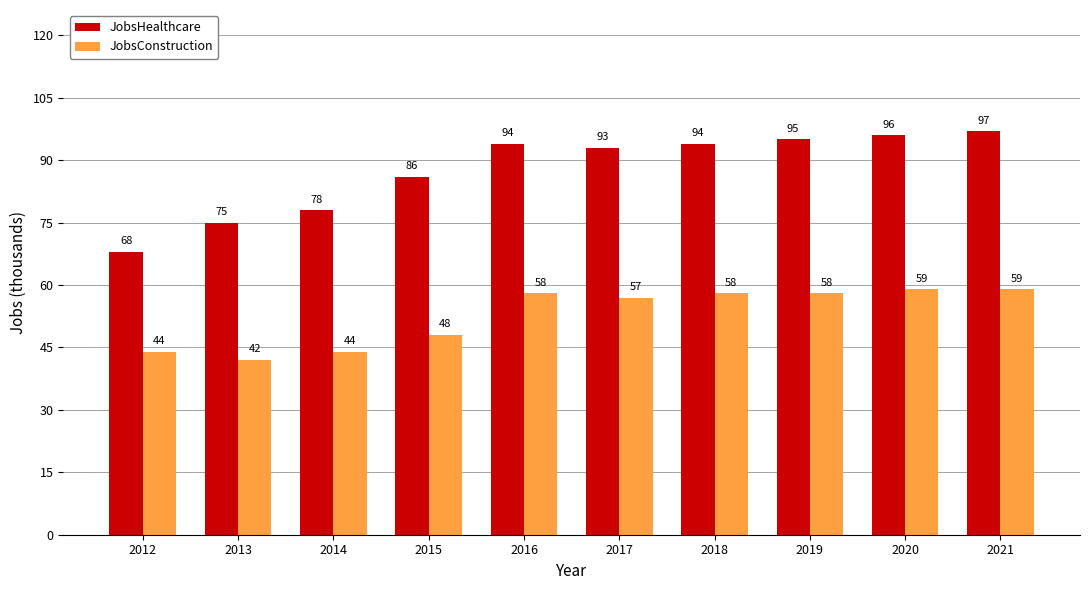

What is the difference between the JobsConstruction values at 2020 and 2016?

1